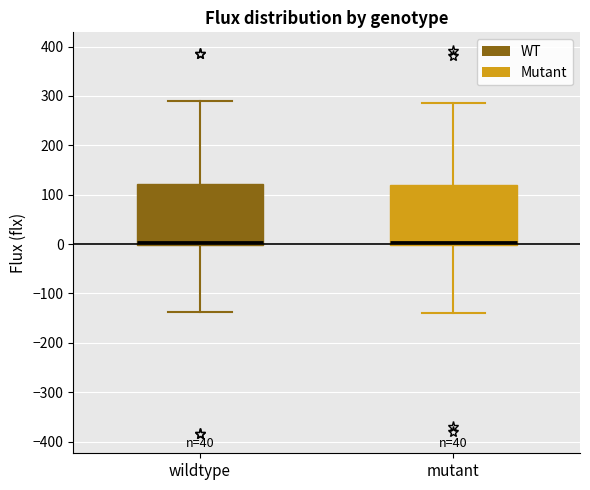

Reading left to right, read every box against the y-axis: the position of its median line, the range the box covers, and the ends of its whiskers. The values are not printed on the chart, so give them approximately, as read against the axis.

wildtype: median 0 (just above the box's lower edge), box 0 to 120, whiskers -140 to 290
mutant: median 0 (just above the box's lower edge), box 0 to 120, whiskers -140 to 290